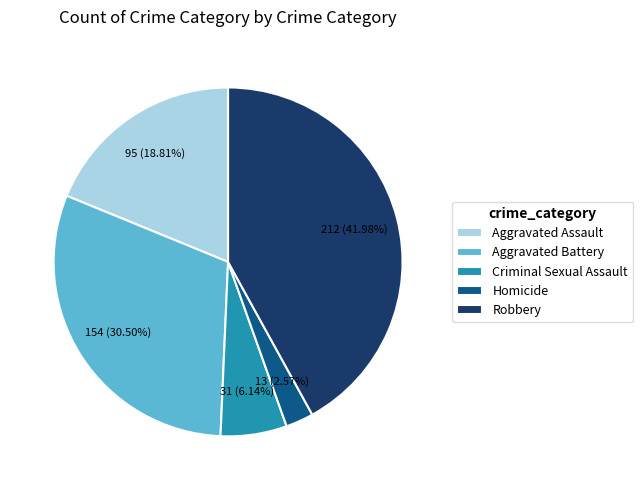

Which slice is the largest?

Robbery